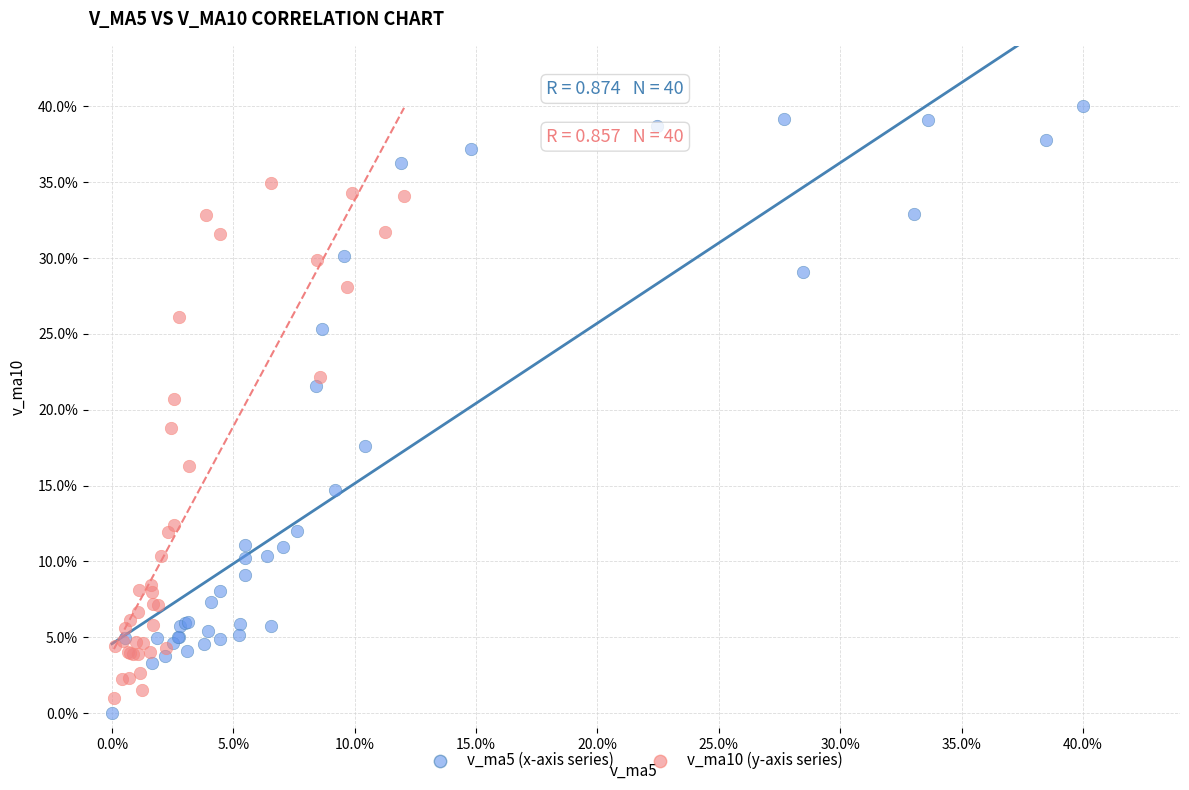

Which series reaches the maximum Y coordinate?

v_ma5 (x-axis series)